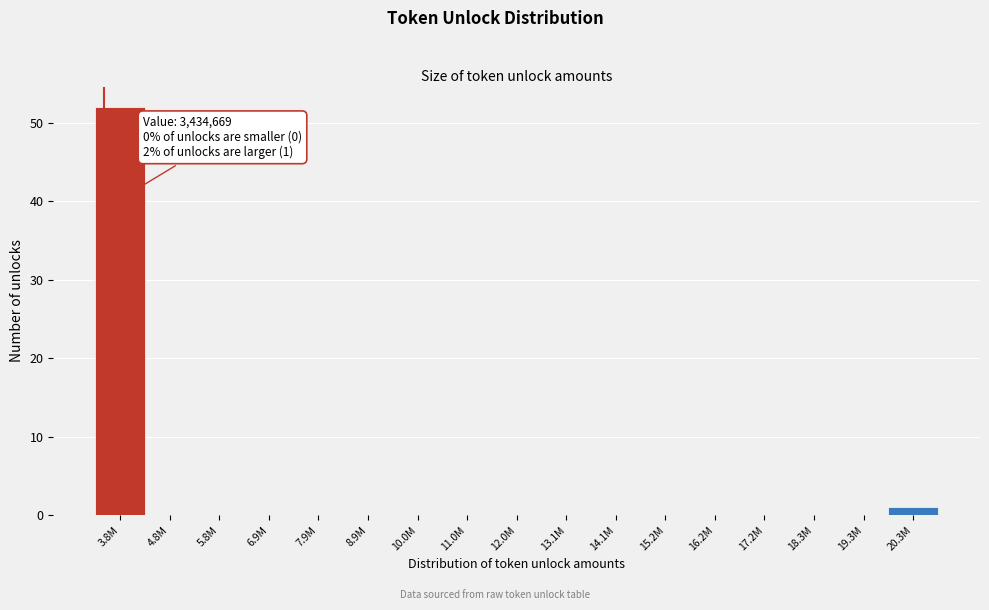

Reading right to left, extract all data points from this chart.

20.3M=1	19.3M=0	18.3M=0	17.2M=0	16.2M=0	15.2M=0	14.1M=0	13.1M=0	12.0M=0	11.0M=0	10.0M=0	8.9M=0	7.9M=0	6.9M=0	5.8M=0	4.8M=0	3.8M=52